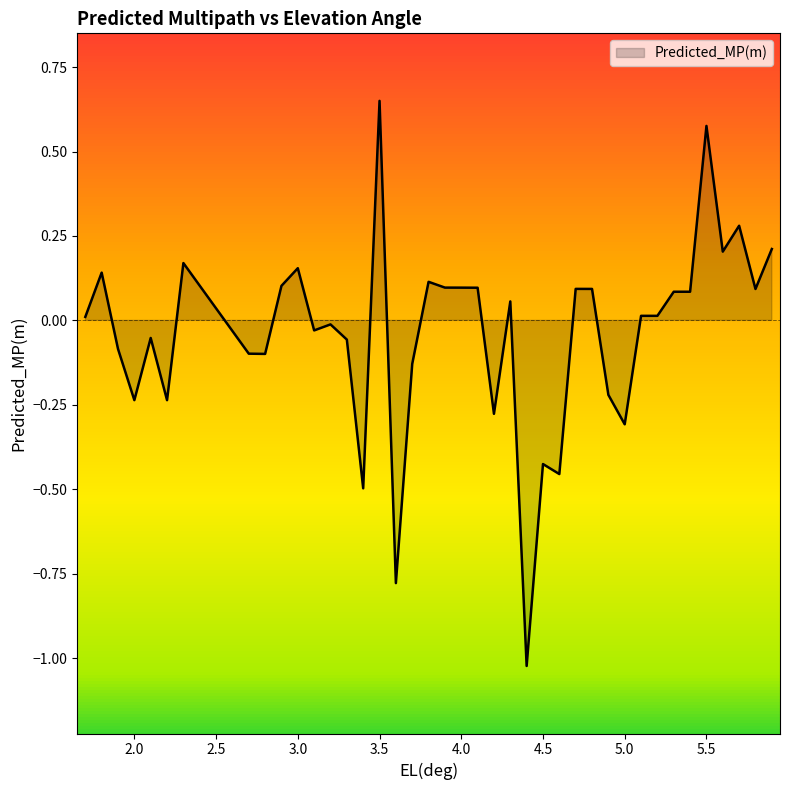

Reading right to left, extract all data points from this chart.

5.9=0.2	5.8=0.1	5.7=0.3	5.6=0.2	5.5=0.6	5.4=0.1	5.3=0.1	5.2=0.0	5.1=0.0	5.0=-0.3	4.9=-0.2	4.8=0.1	4.7=0.1	4.6=-0.5	4.5=-0.4	4.4=-1.0	4.3=0.1	4.2=-0.3	4.1=0.1	4.0=0.1	3.9=0.1	3.8=0.1	3.7=-0.1	3.6=-0.8	3.5=0.7	3.4=-0.5	3.3=-0.1	3.2=-0.0	3.1=-0.0	3.0=0.2	2.9=0.1	2.8=-0.1	2.7=-0.1	2.3=0.2	2.2=-0.2	2.1=-0.1	2.0=-0.2	1.9=-0.1	1.8=0.1	1.7=0.0